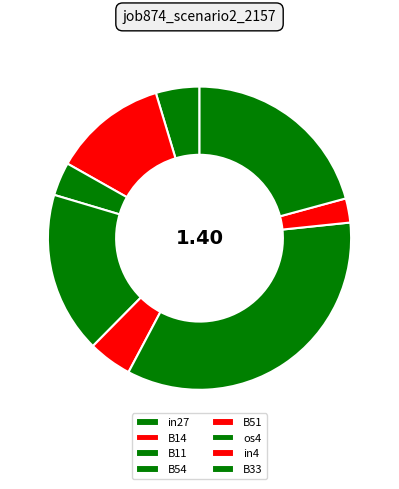

Rank the categories by value from highest to lowest.

os4, B33, B54, B14, in27, B51, B11, in4